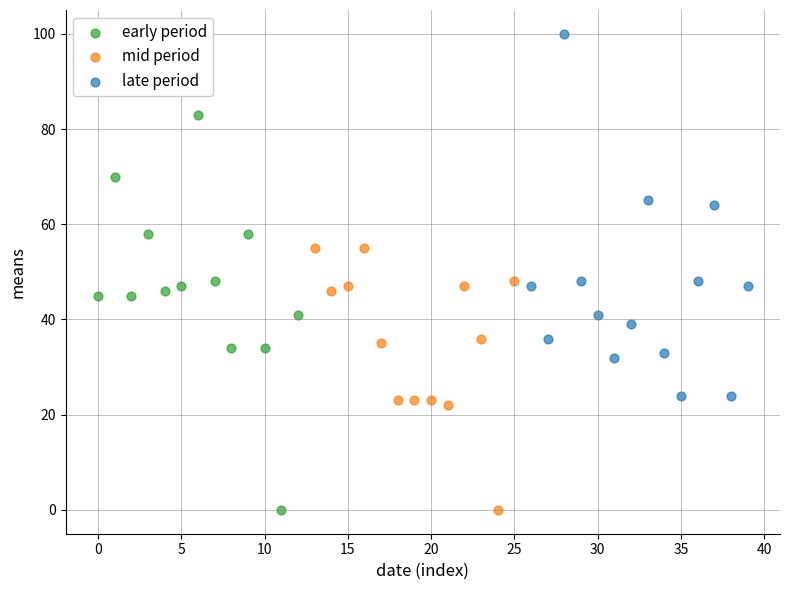

Which series reaches the maximum Y coordinate?

late period